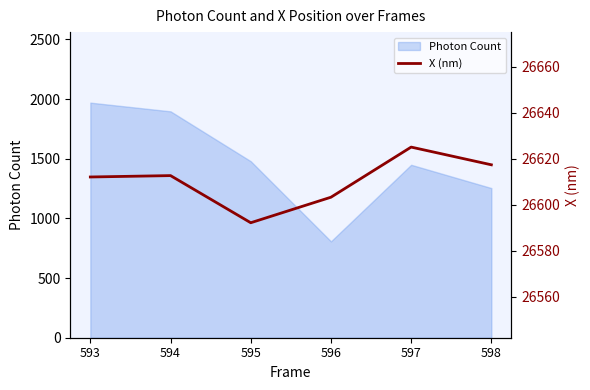

The Photon Count series shows 1449.4 at 597. True or false?

True